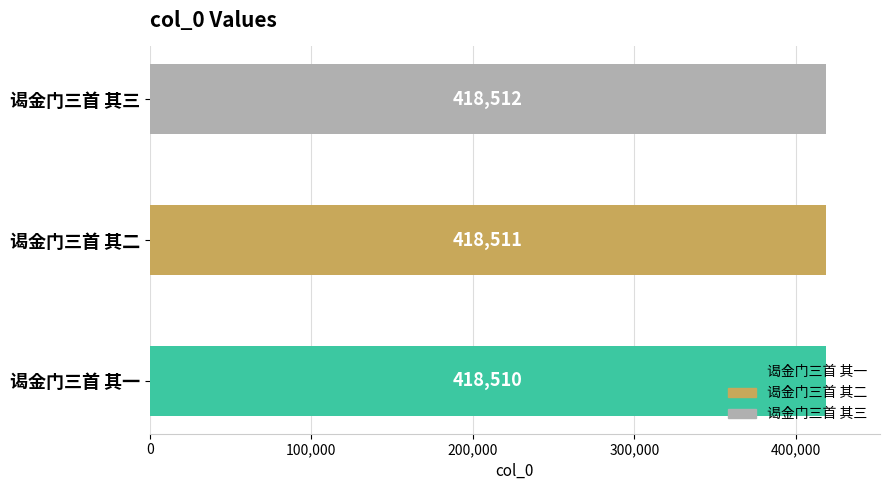

What value does the data have at 谒金门三首 其一?

418510